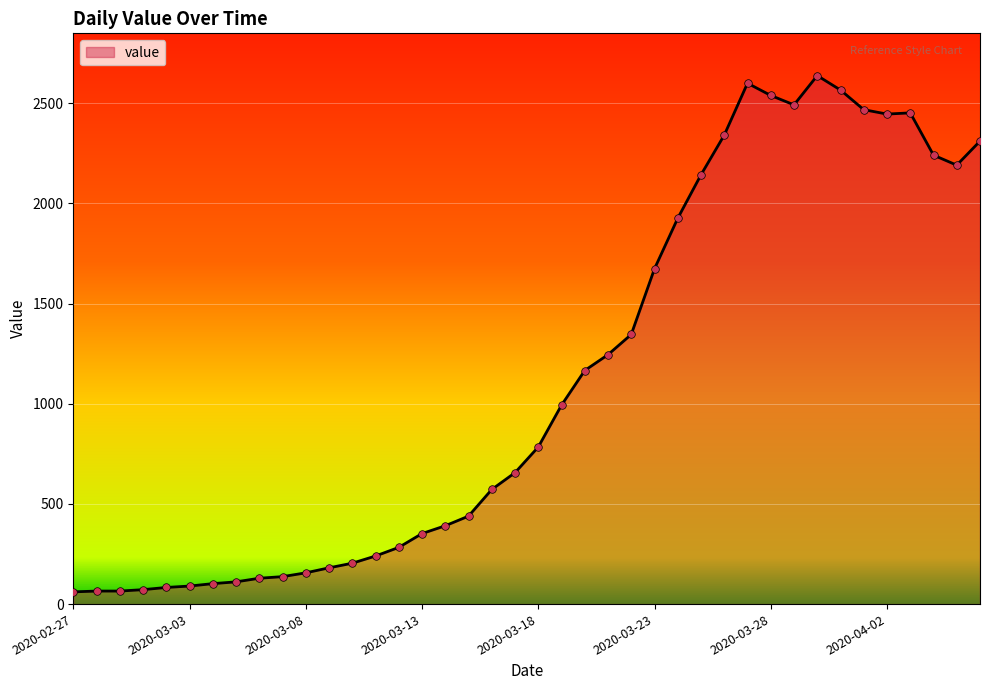

What is the minimum value shown in the chart?

61